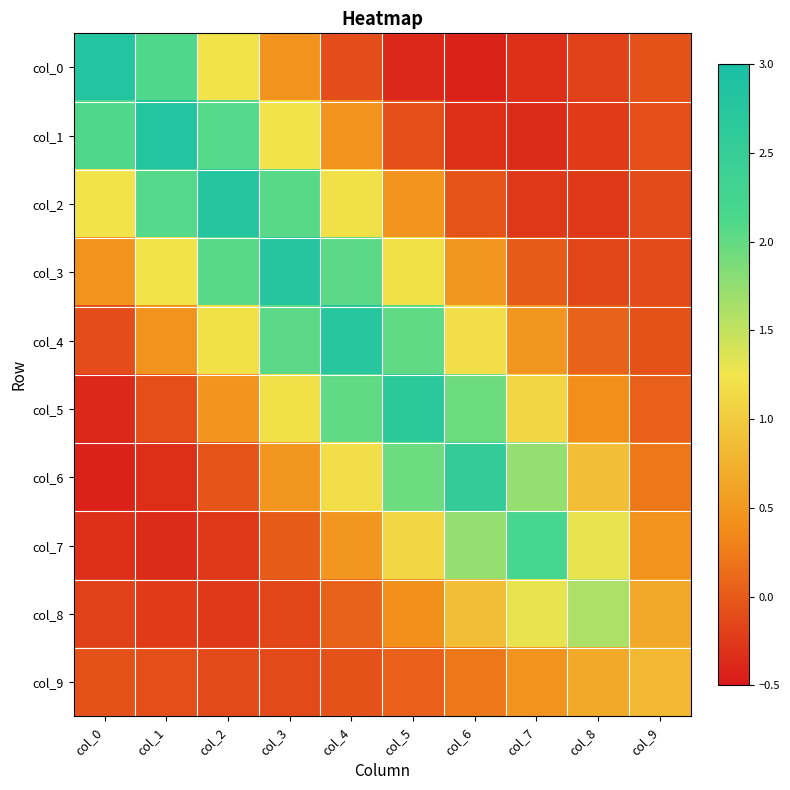

Reading right to left, list all the values displayed in this chart.

col_0: col_9=-0.1	col_8=-0.2	col_7=-0.3	col_6=-0.4	col_5=-0.4	col_4=-0.1	col_3=0.4	col_2=1.2	col_1=2.1	col_0=2.8
col_1: col_9=-0.1	col_8=-0.2	col_7=-0.4	col_6=-0.3	col_5=-0.1	col_4=0.4	col_3=1.2	col_2=2.1	col_1=2.8	col_0=2.1
col_2: col_9=-0.1	col_8=-0.3	col_7=-0.3	col_6=-0.0	col_5=0.5	col_4=1.2	col_3=2.1	col_2=2.8	col_1=2.1	col_0=1.2
col_3: col_9=-0.1	col_8=-0.2	col_7=0.0	col_6=0.5	col_5=1.2	col_4=2.0	col_3=2.8	col_2=2.1	col_1=1.2	col_0=0.4
col_4: col_9=-0.1	col_8=0.1	col_7=0.5	col_6=1.2	col_5=2.0	col_4=2.8	col_3=2.0	col_2=1.2	col_1=0.4	col_0=-0.1
col_5: col_9=0.0	col_8=0.4	col_7=1.1	col_6=1.9	col_5=2.7	col_4=2.0	col_3=1.2	col_2=0.5	col_1=-0.1	col_0=-0.4
col_6: col_9=0.2	col_8=0.9	col_7=1.7	col_6=2.6	col_5=1.9	col_4=1.2	col_3=0.5	col_2=-0.0	col_1=-0.3	col_0=-0.4
col_7: col_9=0.4	col_8=1.3	col_7=2.2	col_6=1.7	col_5=1.1	col_4=0.5	col_3=0.0	col_2=-0.3	col_1=-0.4	col_0=-0.3
col_8: col_9=0.7	col_8=1.6	col_7=1.3	col_6=0.9	col_5=0.4	col_4=0.1	col_3=-0.2	col_2=-0.3	col_1=-0.2	col_0=-0.2
col_9: col_9=0.8	col_8=0.7	col_7=0.4	col_6=0.2	col_5=0.0	col_4=-0.1	col_3=-0.1	col_2=-0.1	col_1=-0.1	col_0=-0.1